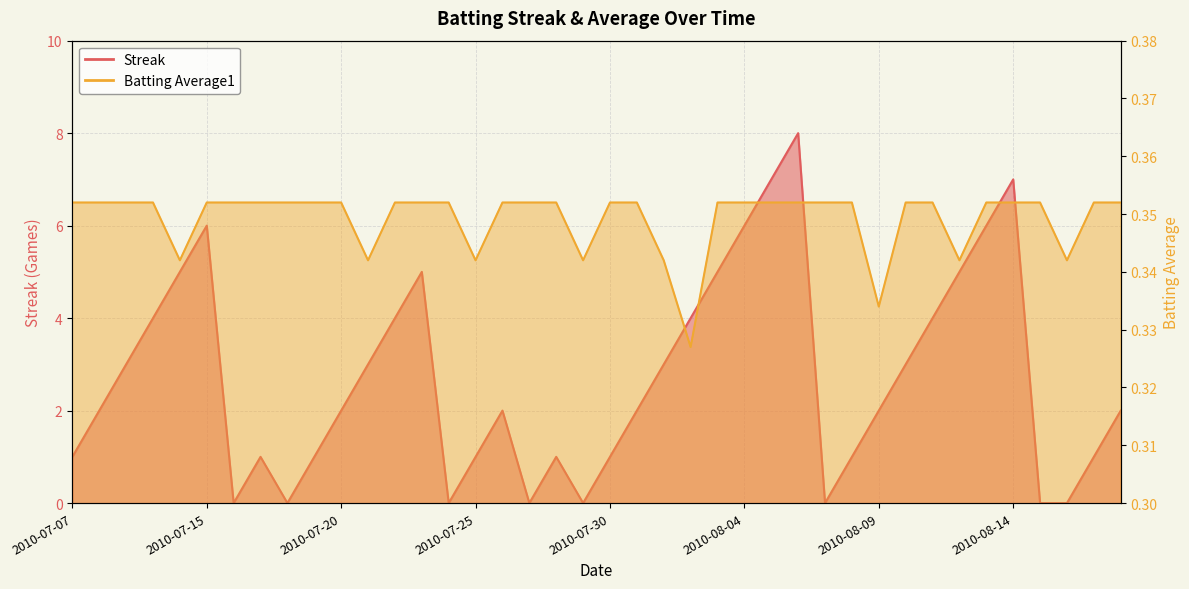

Between 2010-07-07 and 2010-07-26, which series saw the biggest shift?

Streak